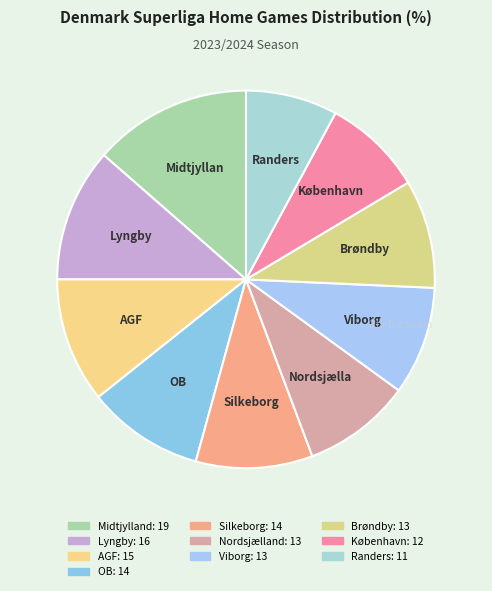

Combined, do København and Randers account for over 50%?

No